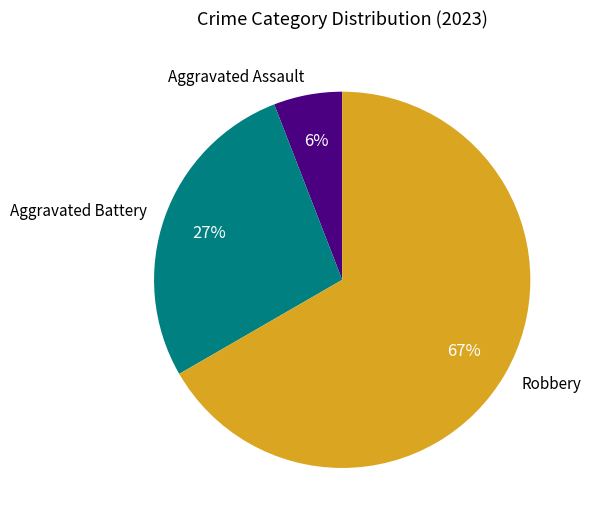

Is it true that Robbery is 75% of the pie?

False